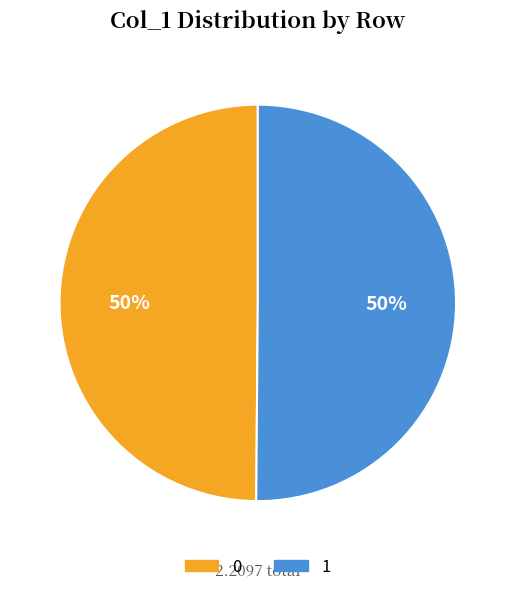

Count the number of slices in the pie.

2